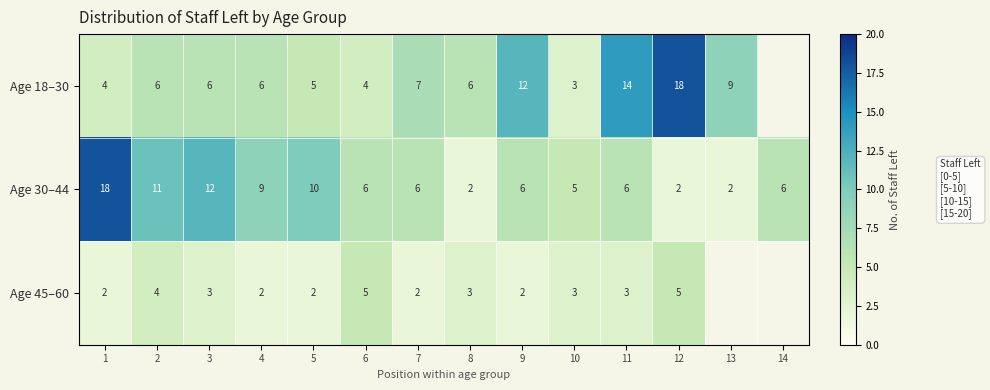

What is the difference between the maximum and minimum values in the Age 30–44 series?

16